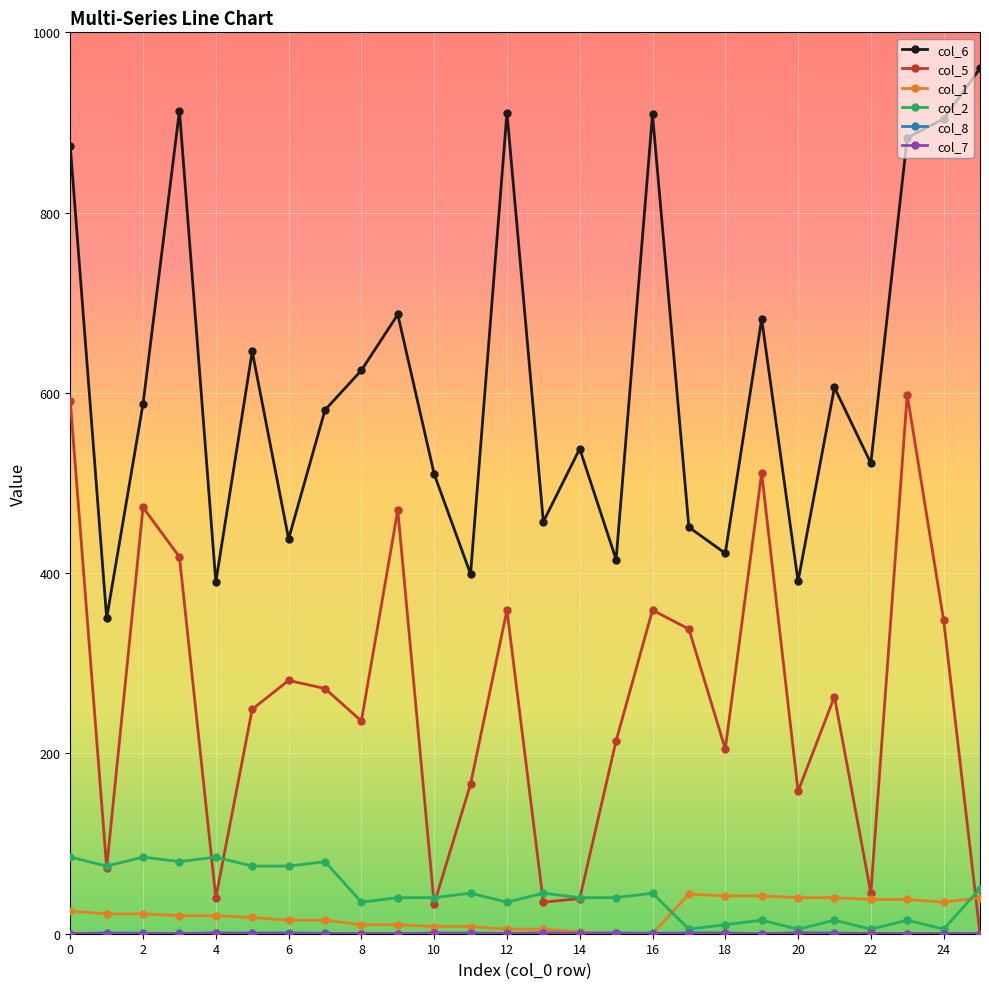

What is the highest value of the col_2 series?

85.0